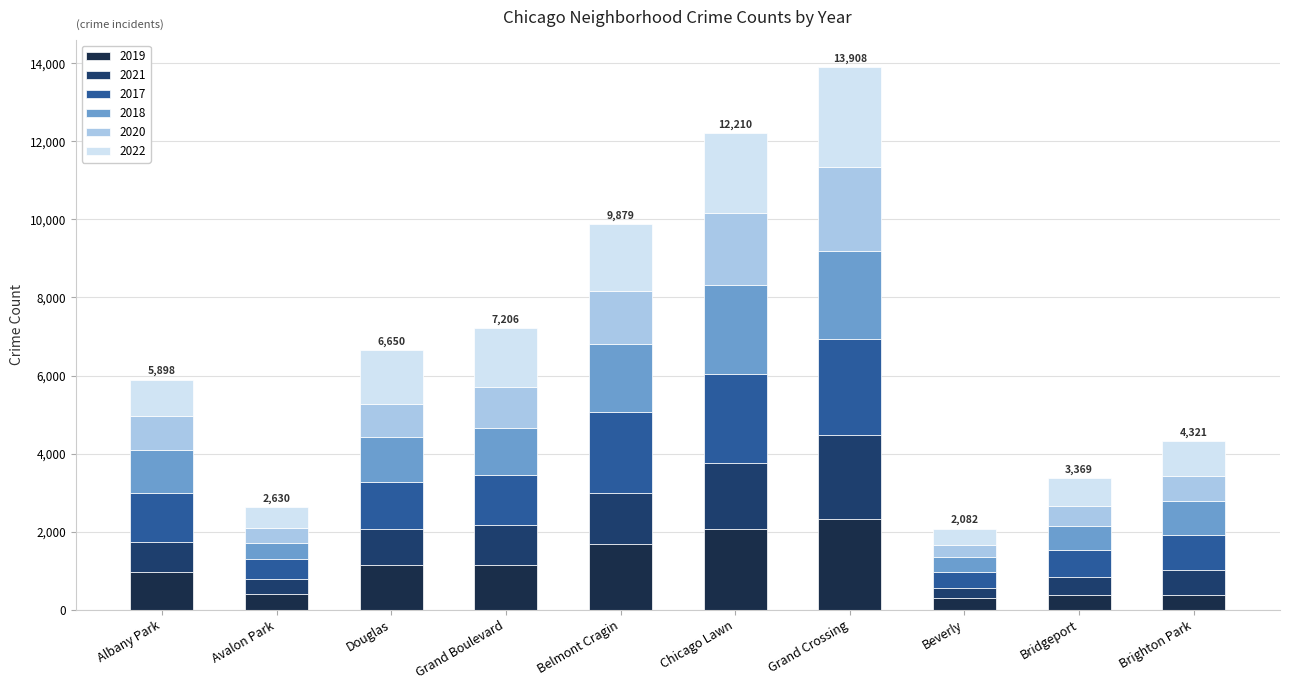

What are all the series names shown in the legend?

2019, 2021, 2017, 2018, 2020, 2022